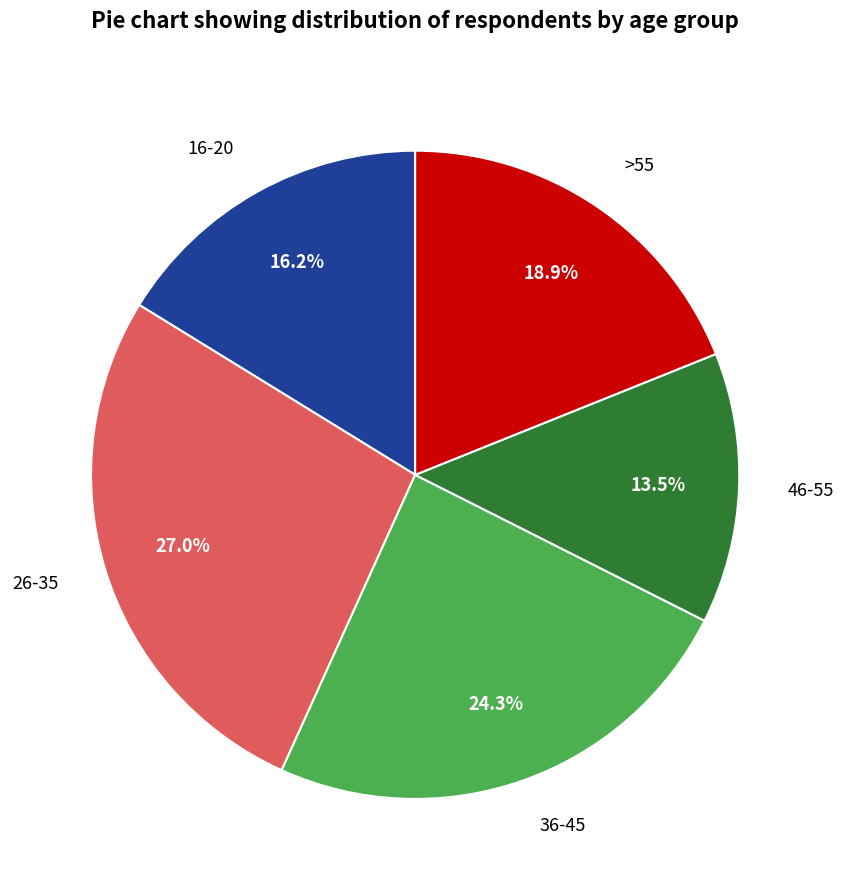

Is there a majority slice in this chart?

No